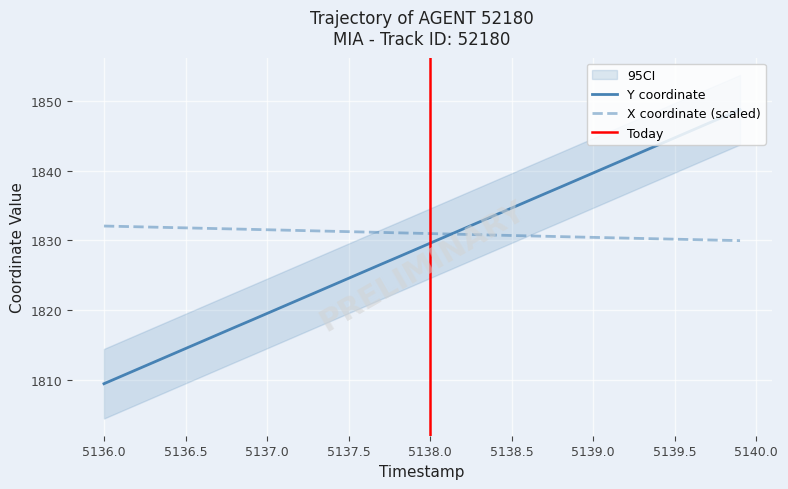

What is the maximum value for Y coordinate?

1848.8